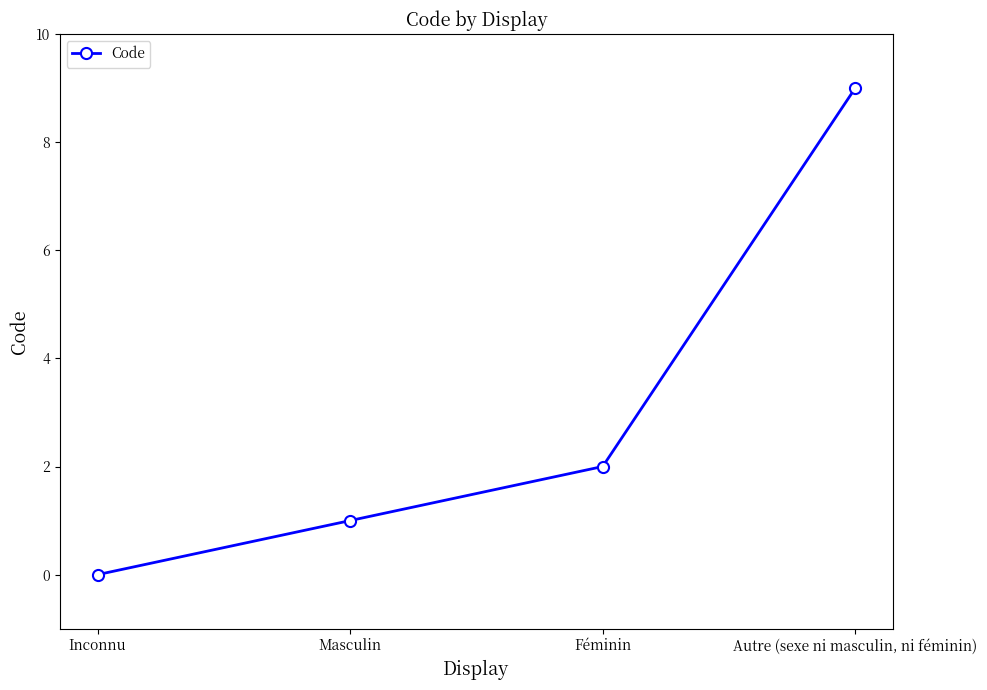

Between Inconnu and Autre (sexe ni masculin, ni féminin), which is larger?

Autre (sexe ni masculin, ni féminin)